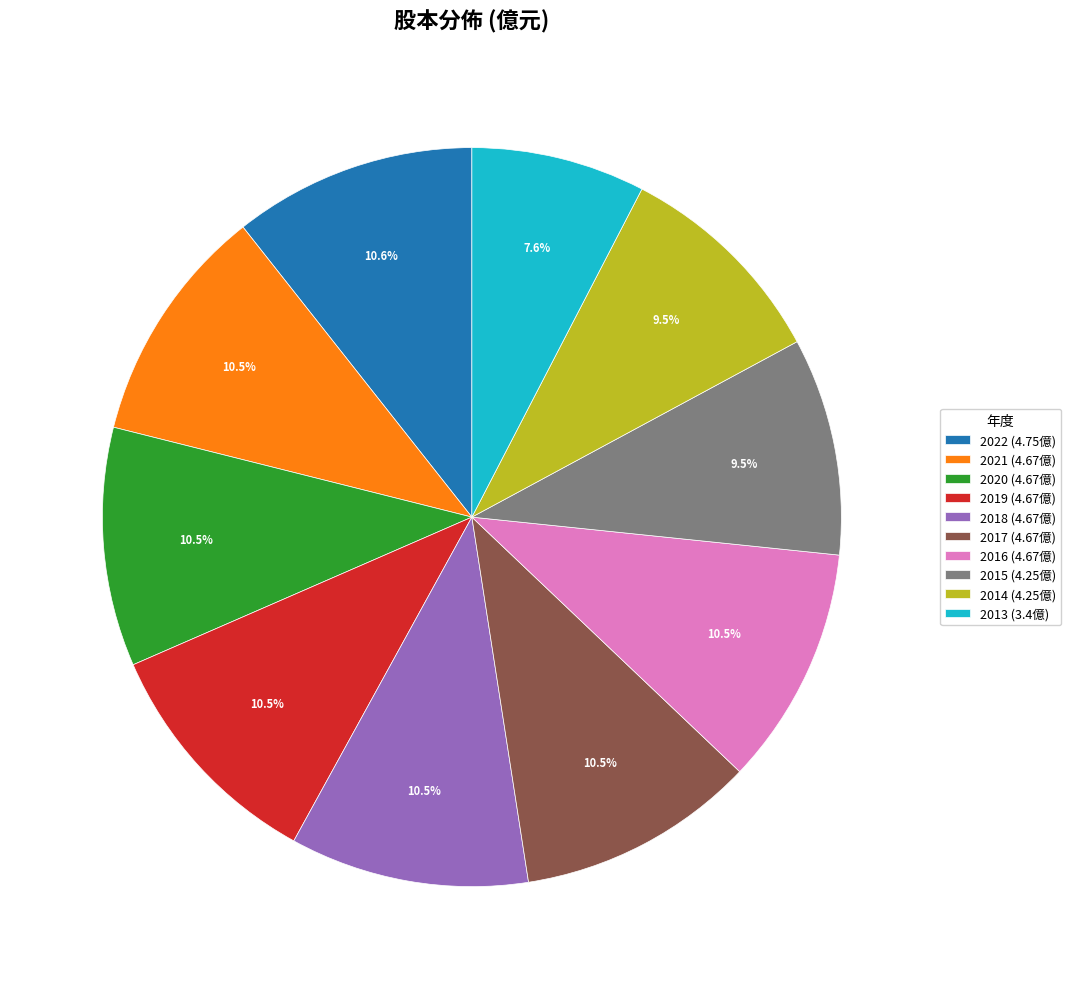

How many slices are in this pie chart?

10